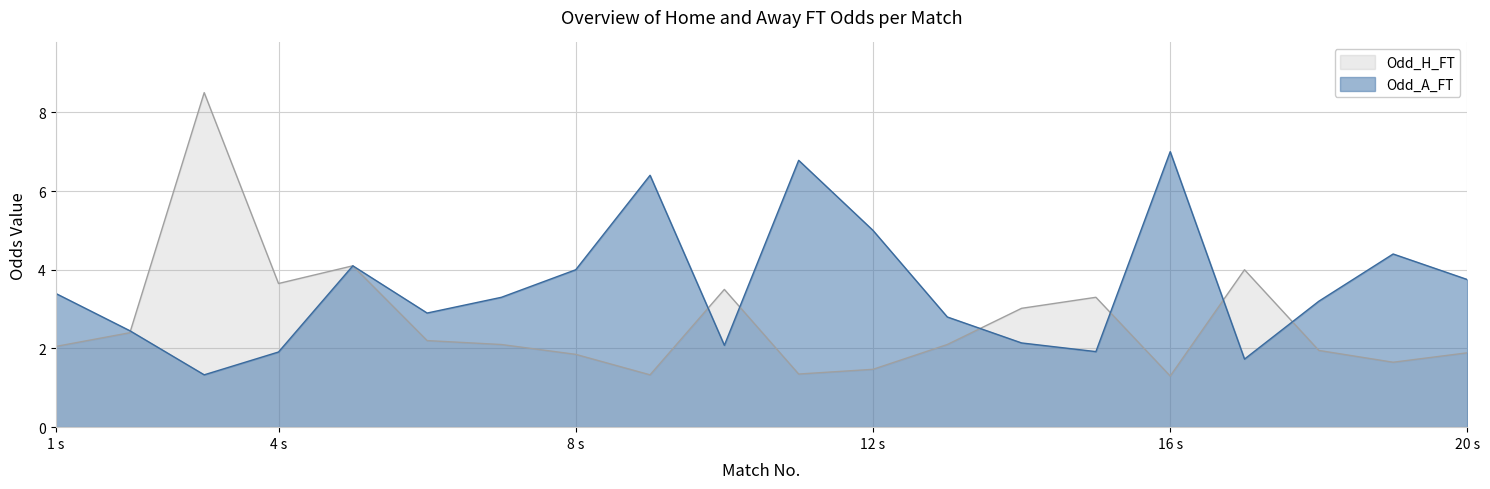

The value of Odd_A_FT at 2 is 4.3. True or false?

False